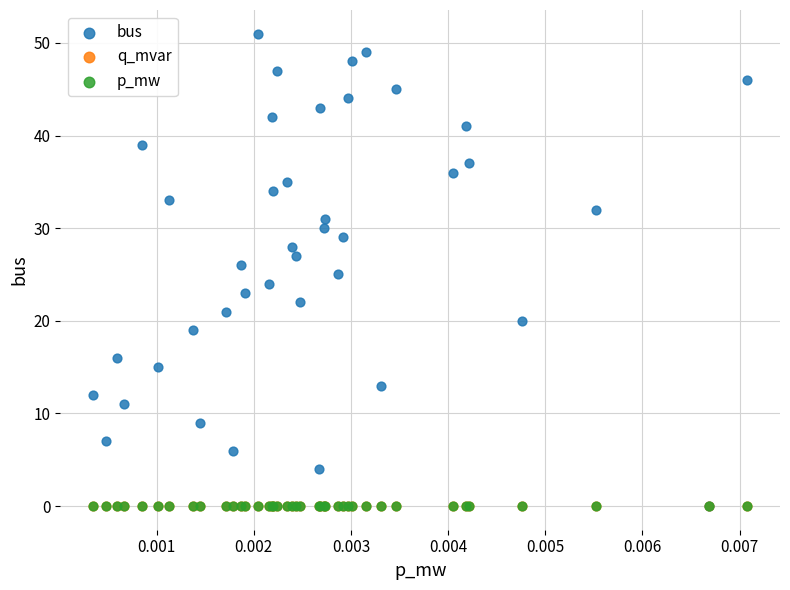

What are all the series names shown in the legend?

bus, q_mvar, p_mw